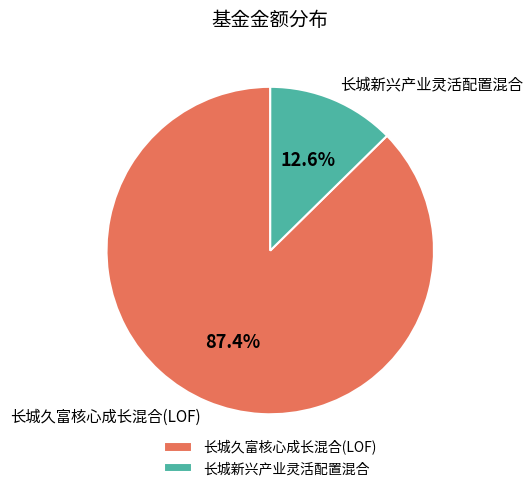

Count the number of slices in the pie.

2